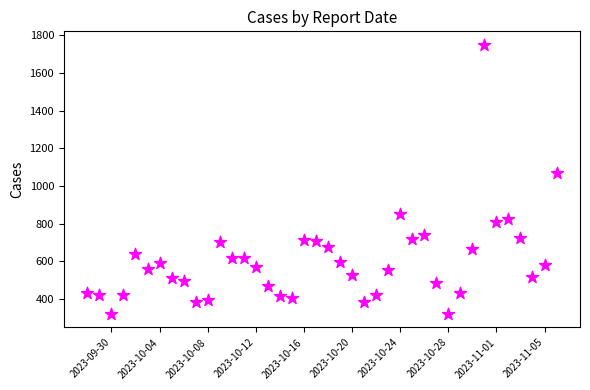

What is the range of Y values (max minus min)?

1429